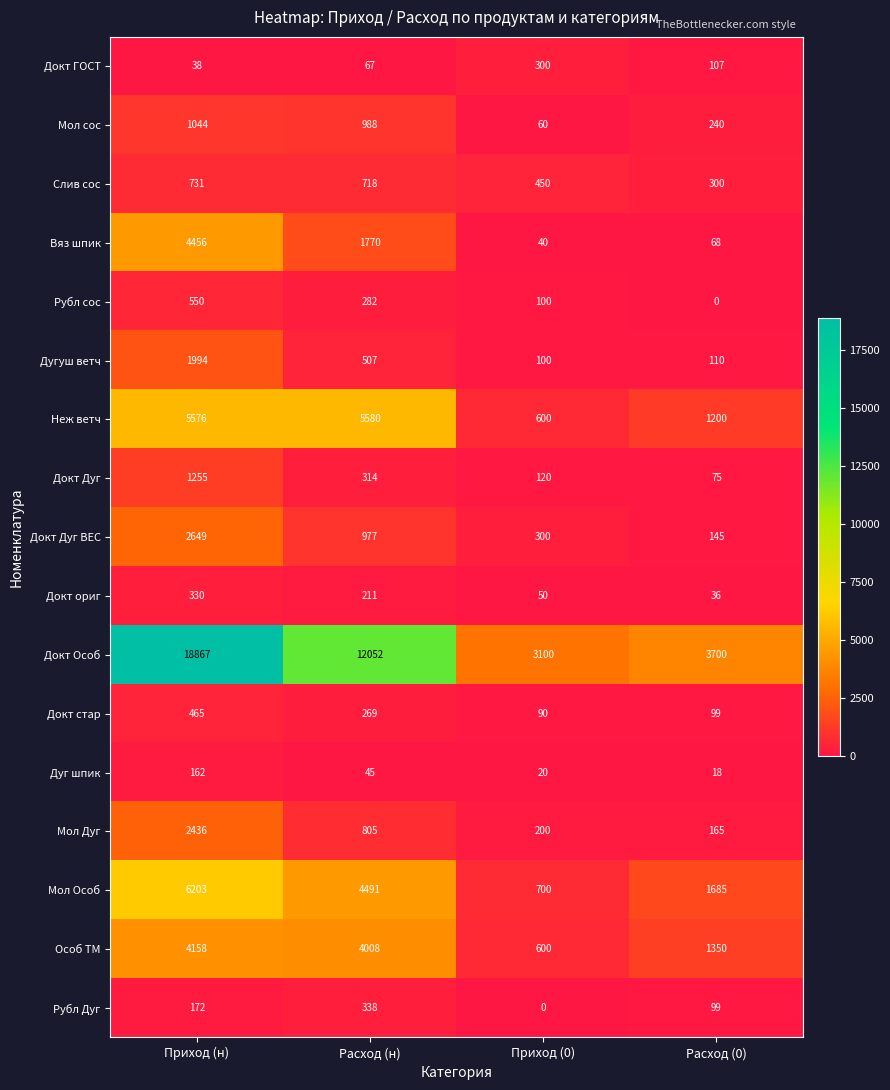

Is it true that Дугуш ветч equals 822 at Расход (н)?

False